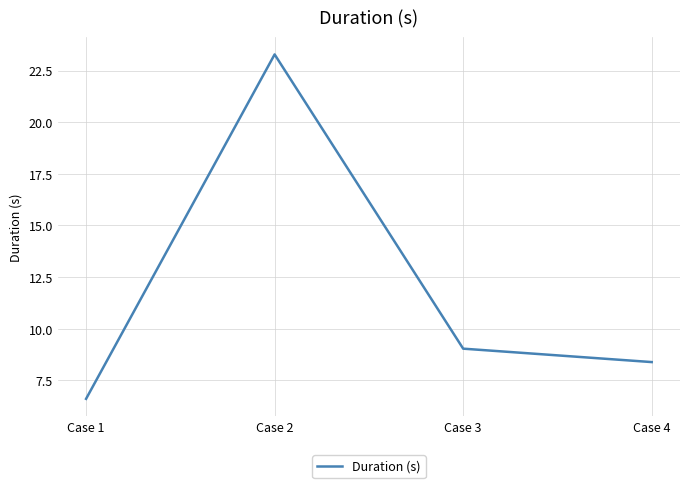

What is the difference between the maximum and minimum values?

16.7